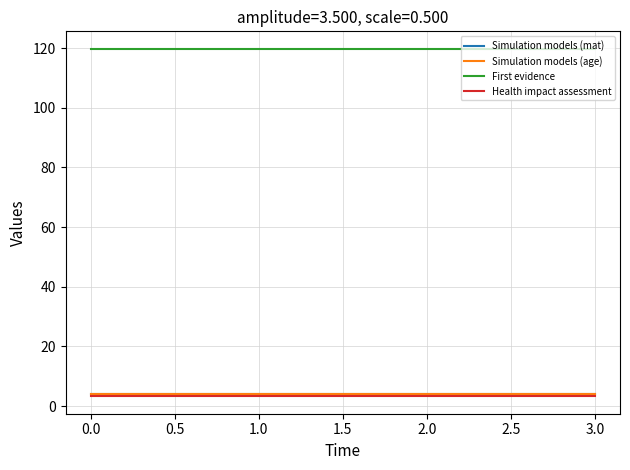

Is this an area chart (filled region under the line)?

No